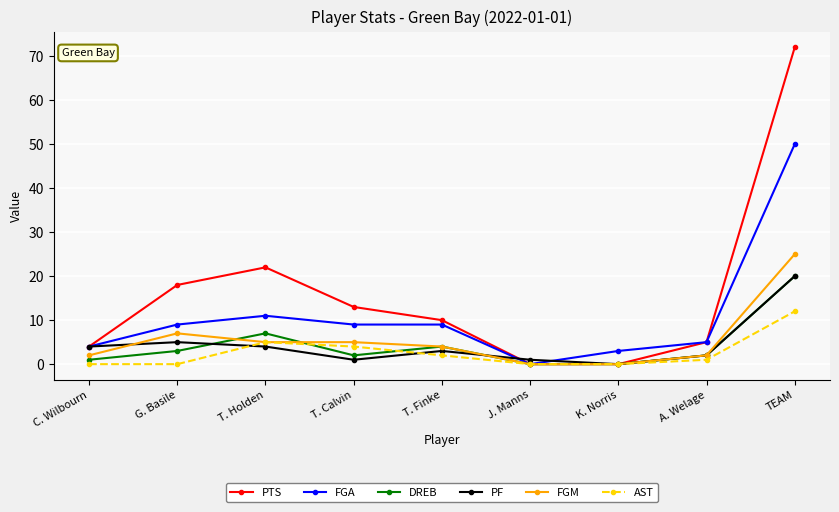

Read the PTS value at TEAM, to the nearest 10.

70